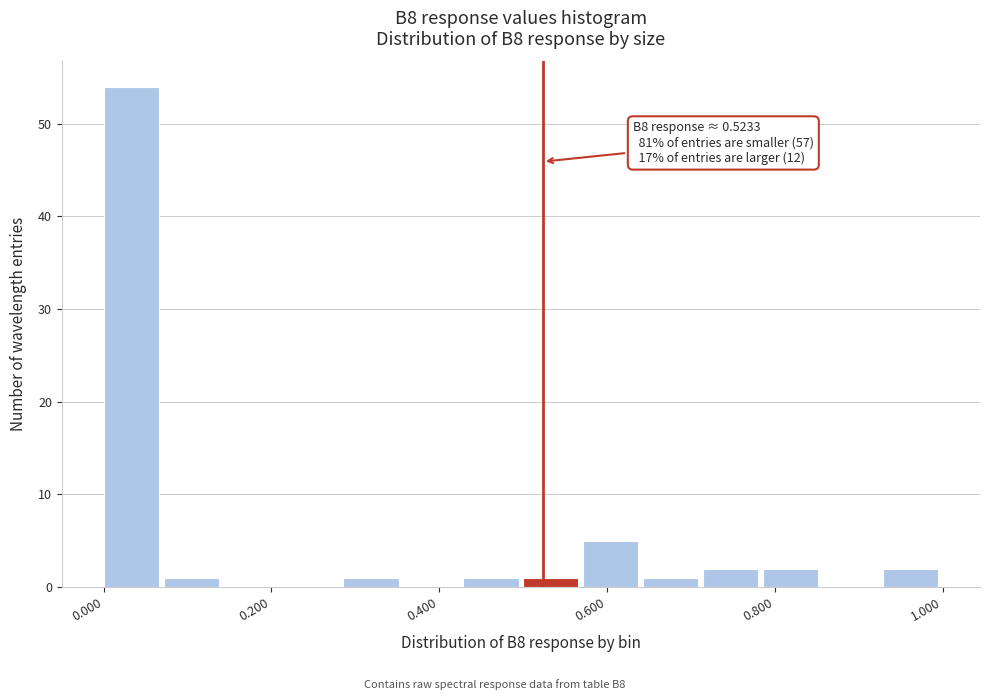

Read against the x-axis, roughly where is the centre of the tallest bar?

0.04